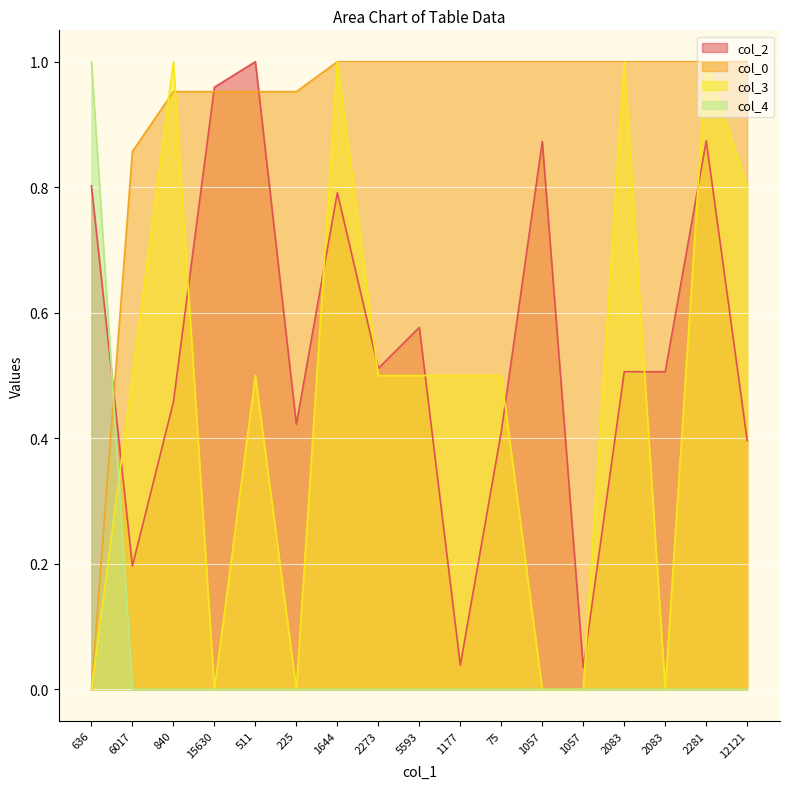

How many series are shown in this chart?

4